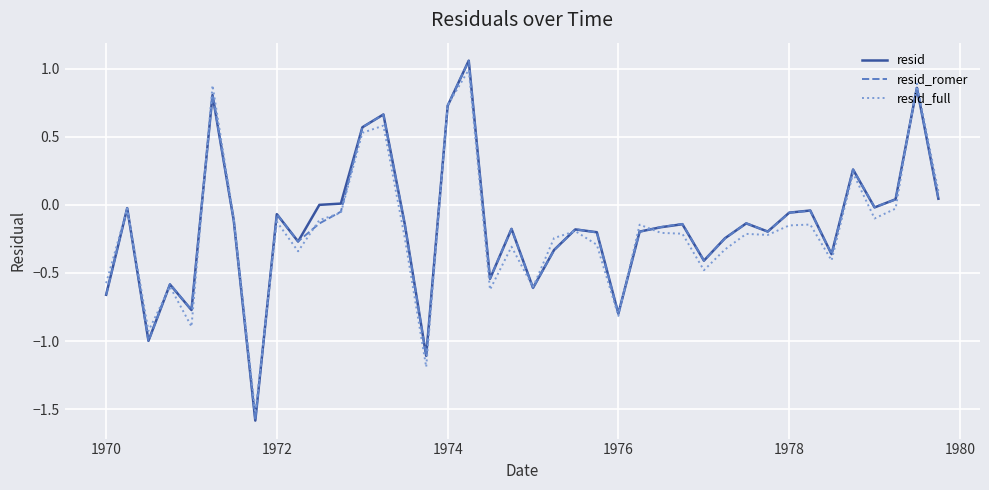

Which series has the widest spread of values?

resid